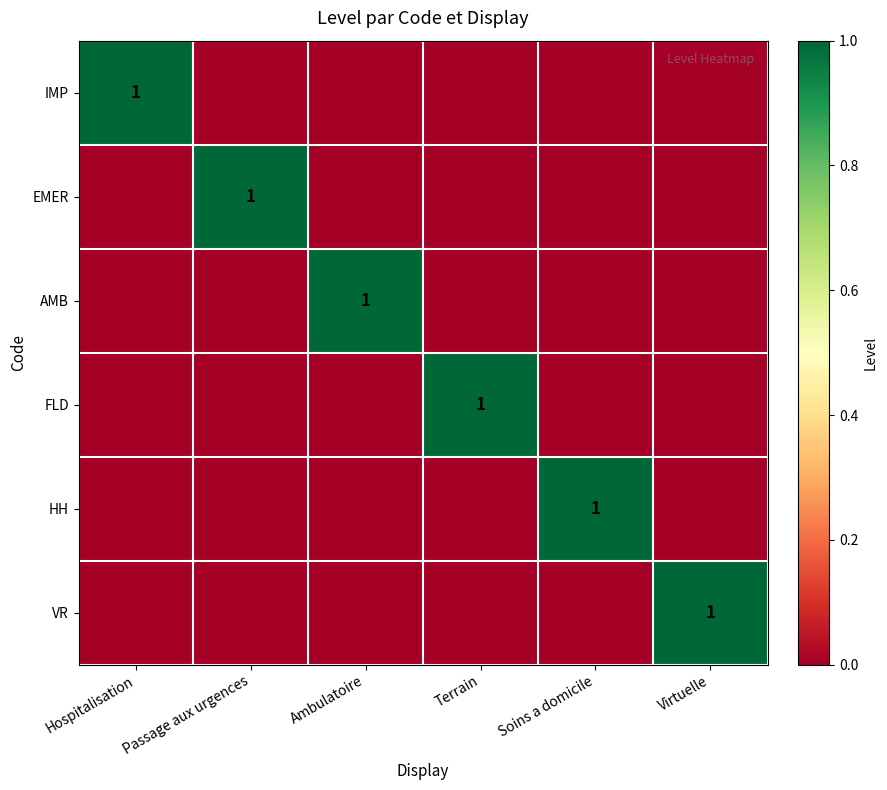

Is it true that AMB equals 1 at Ambulatoire?

True